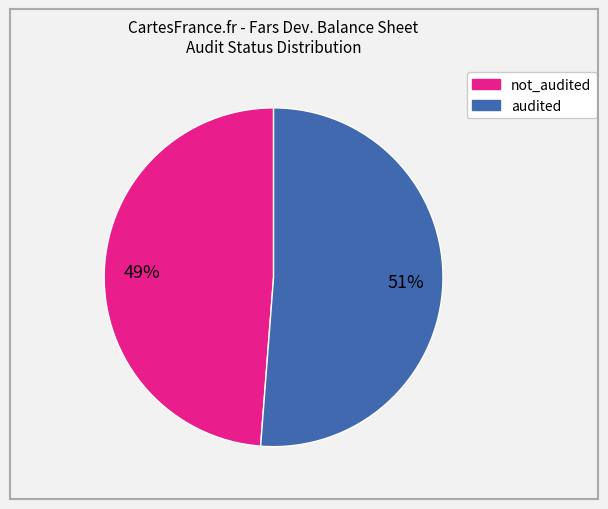

To the nearest percent, what is the average slice percentage?

50%